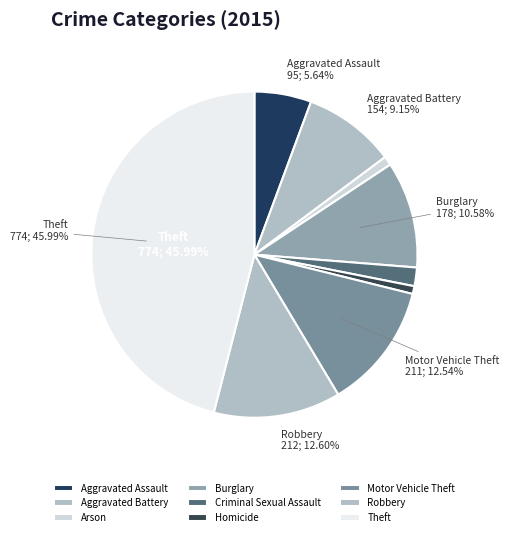

Which slice is the largest?

Theft